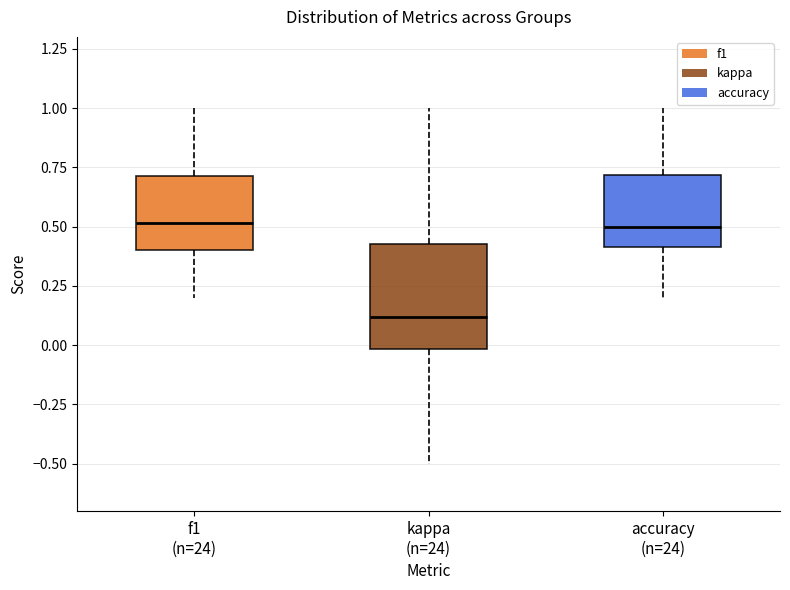

Comparing the boxes themselves (not the whiskers), which one is the tallest?

kappa (n=24)